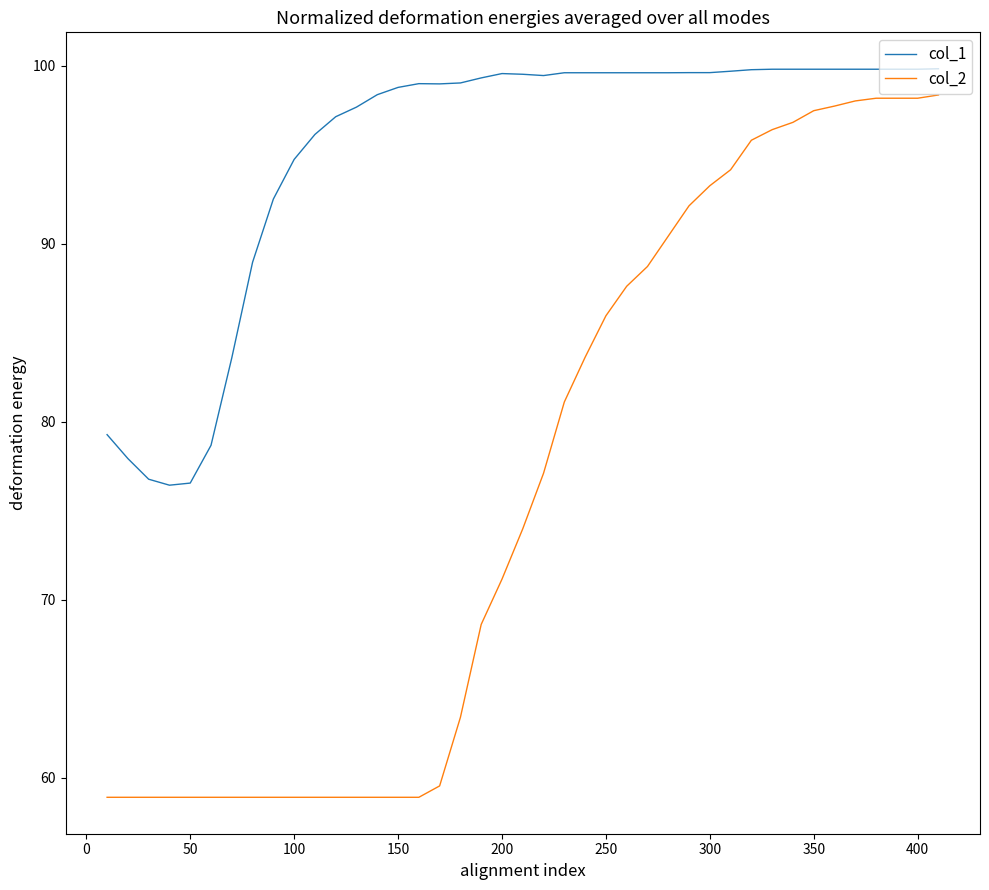

Which series has the largest range (max minus min)?

col_2